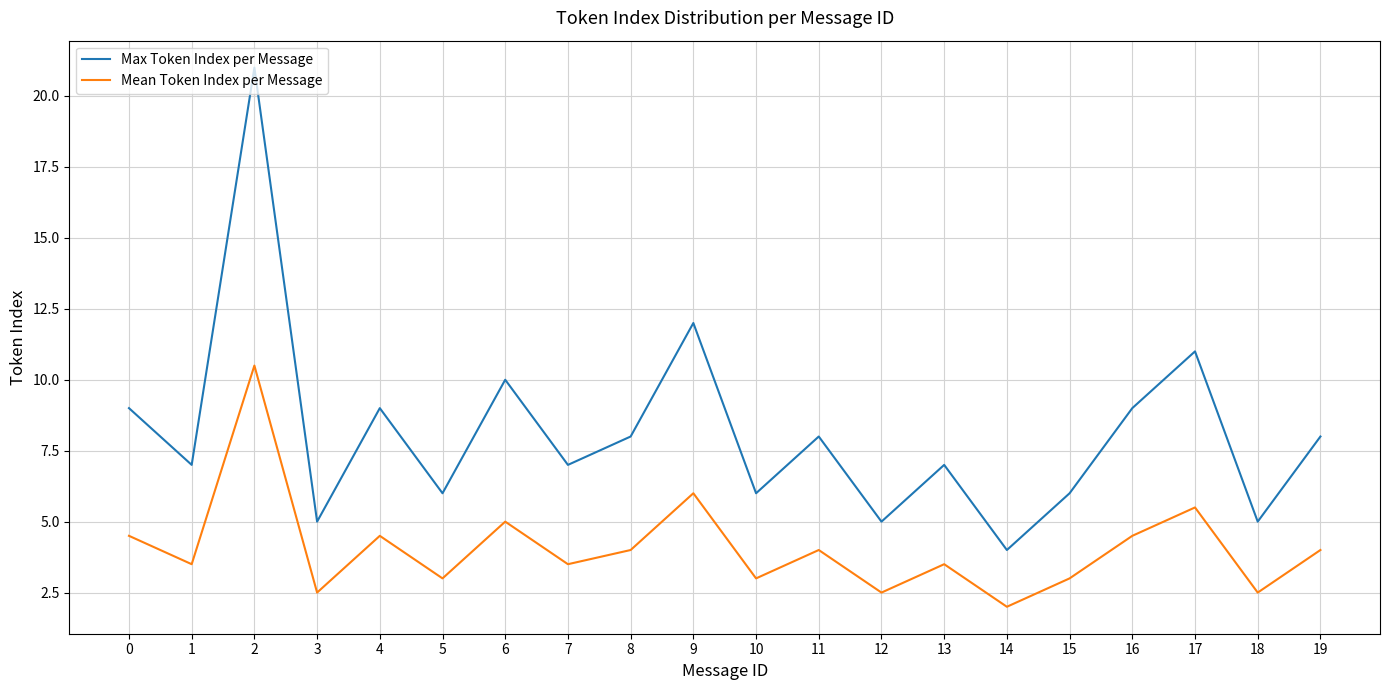

Reading left to right, what are all the values shown in this chart?

Max Token Index per Message: 0=9.0	1=7.0	2=21.0	3=5.0	4=9.0	5=6.0	6=10.0	7=7.0	8=8.0	9=12.0	10=6.0	11=8.0	12=5.0	13=7.0	14=4.0	15=6.0	16=9.0	17=11.0	18=5.0	19=8.0
Mean Token Index per Message: 0=4.5	1=3.5	2=10.5	3=2.5	4=4.5	5=3.0	6=5.0	7=3.5	8=4.0	9=6.0	10=3.0	11=4.0	12=2.5	13=3.5	14=2.0	15=3.0	16=4.5	17=5.5	18=2.5	19=4.0